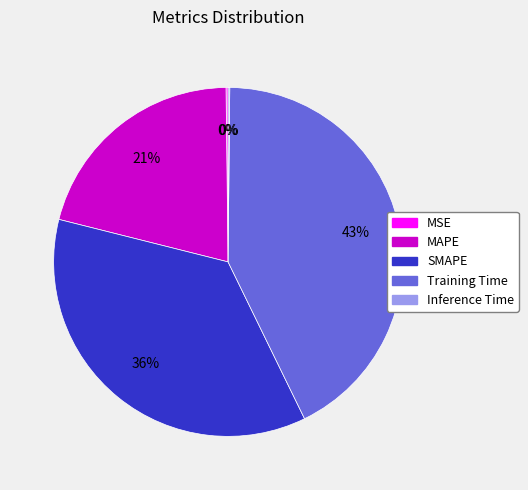

Is it true that SMAPE is 36% of the pie?

True